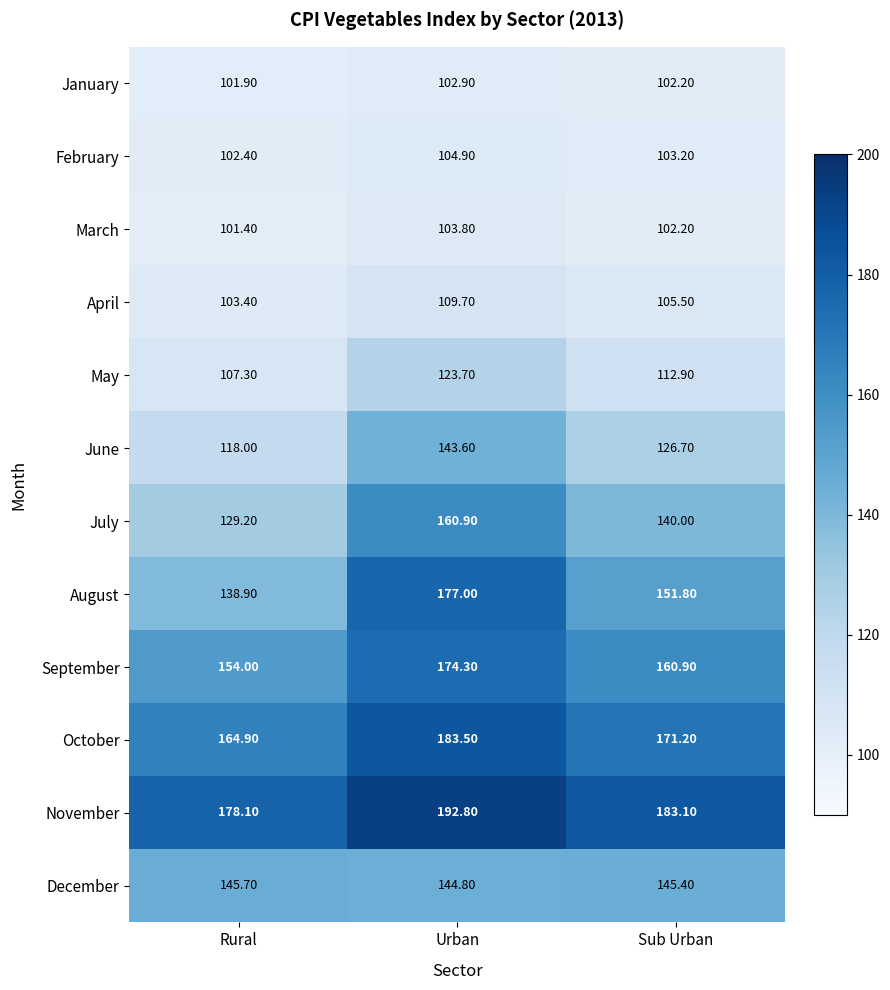

At which label is September closest to 164?

Sub Urban